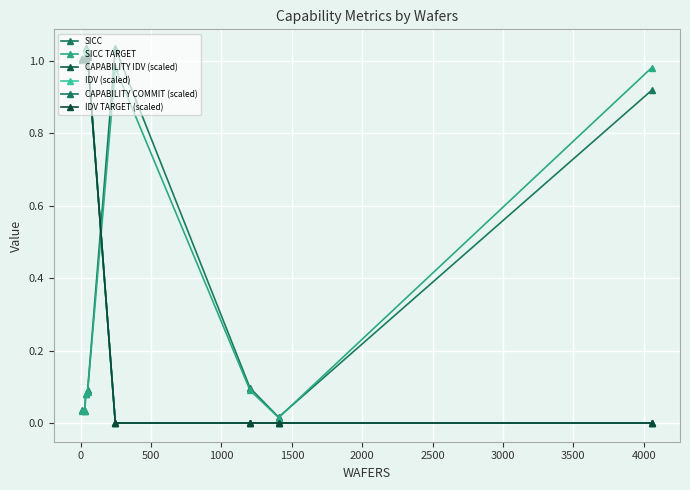

Is this an area chart (filled region under the line)?

No